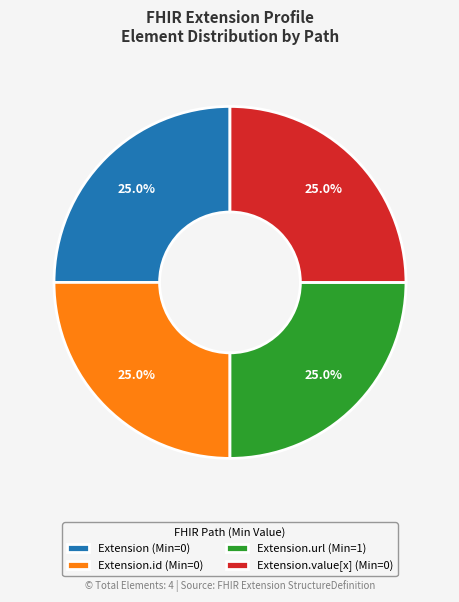

Does Extension.url (Min=1) represent more than half of the total?

No